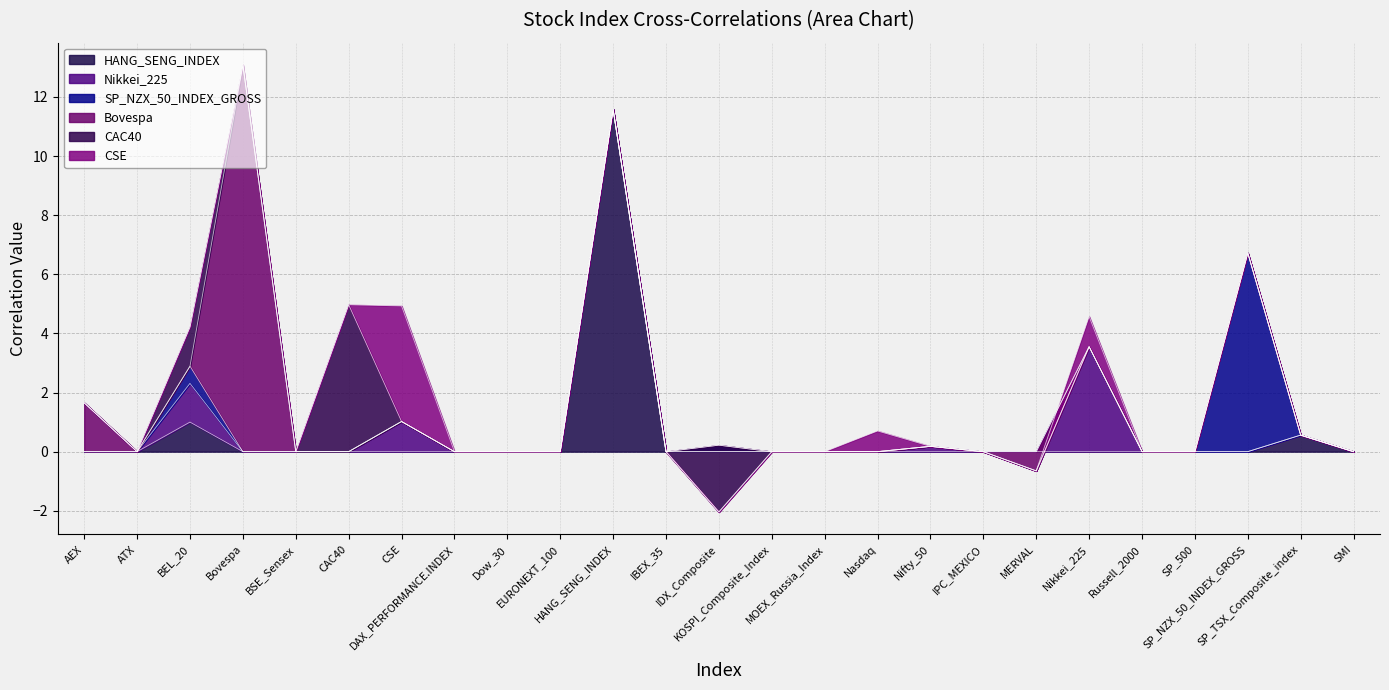

Which series has the largest total across all categories?

Bovespa